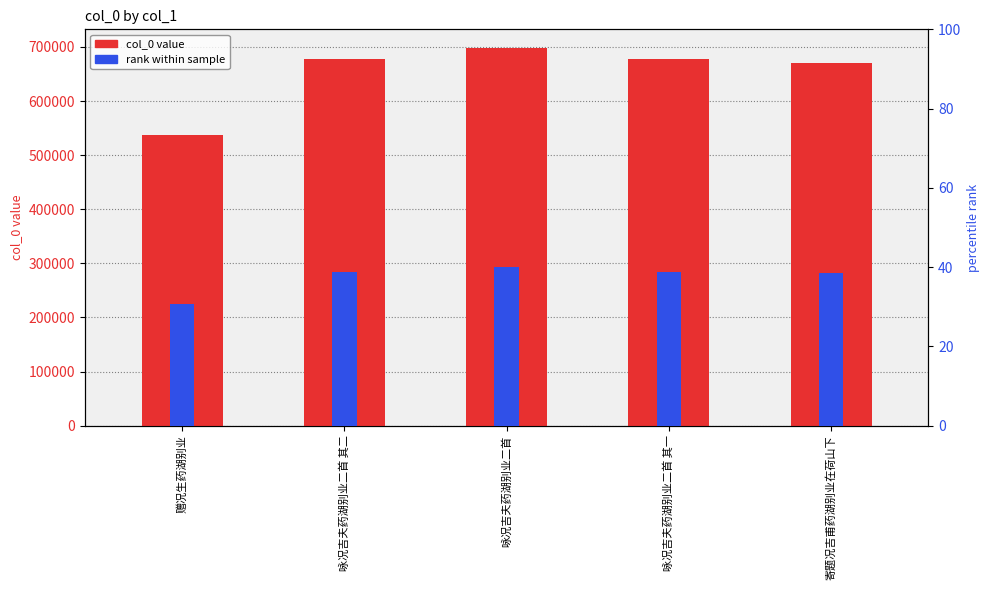

At how many categories does at least one series exceed 42268?

5